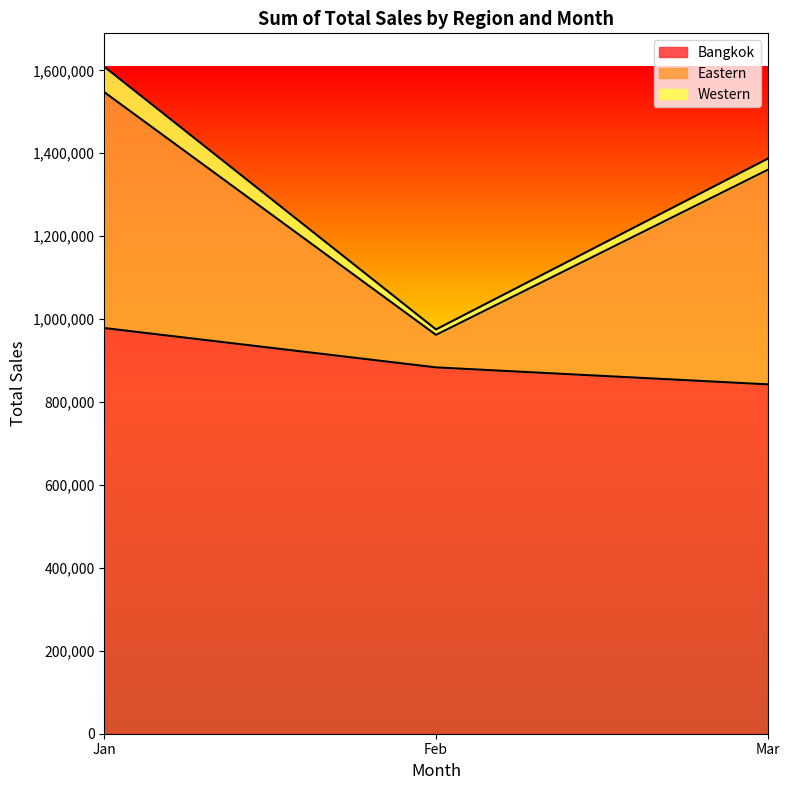

What is the value of the Eastern point at the 1st from the left?

568896